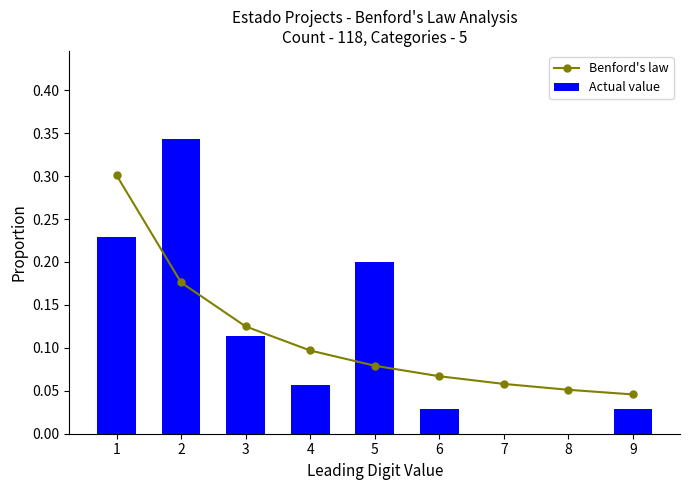

At which category does the chart reach its peak across all series?

2